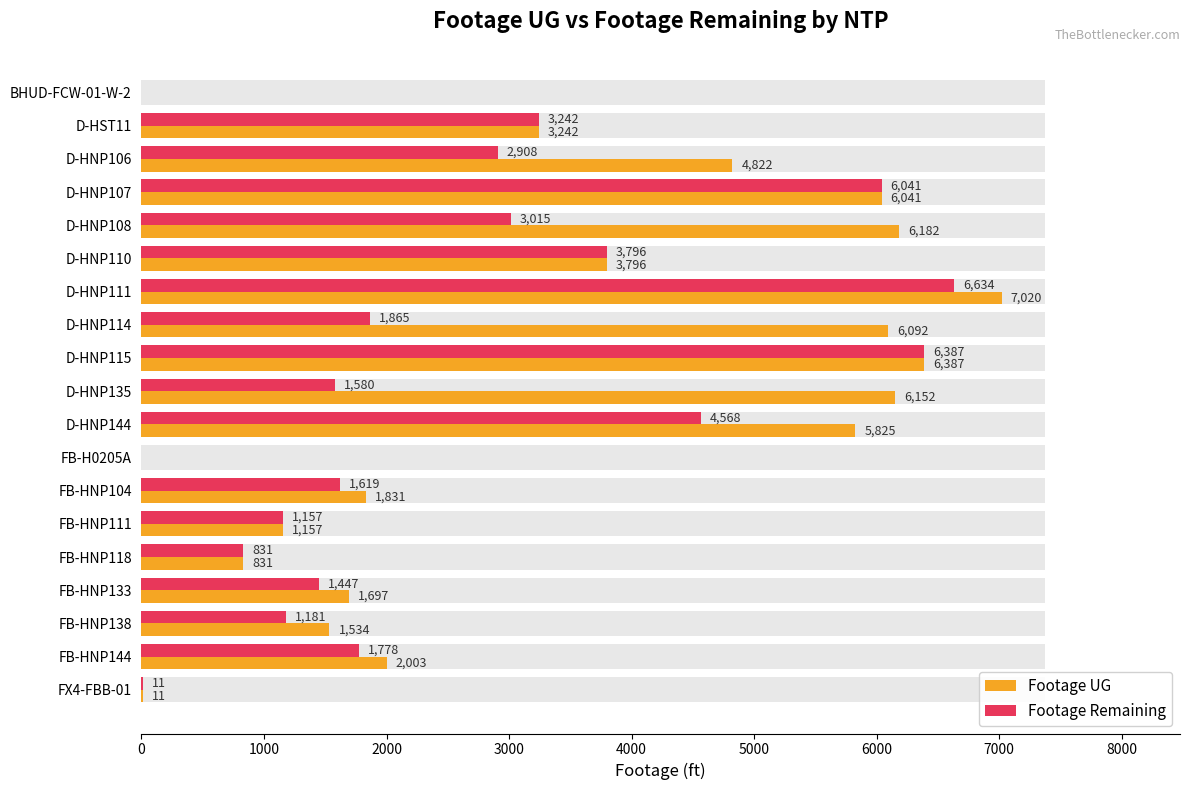

What is the difference between the maximum and minimum values in the Footage Remaining series?

6634